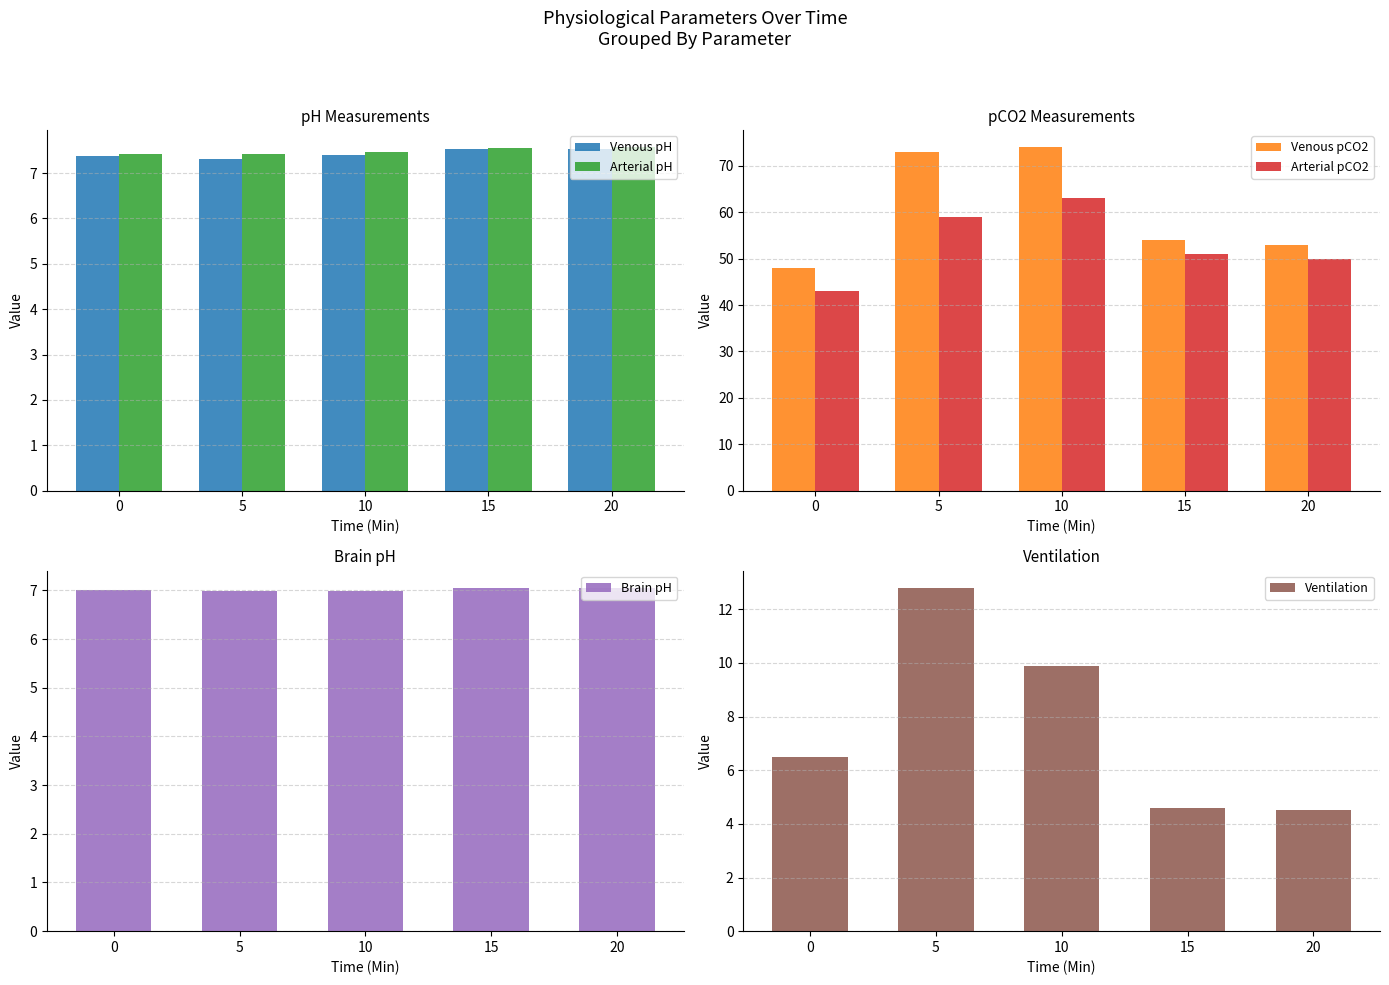

Is it true that Venous pCO2 equals 73.0 at 5?

True